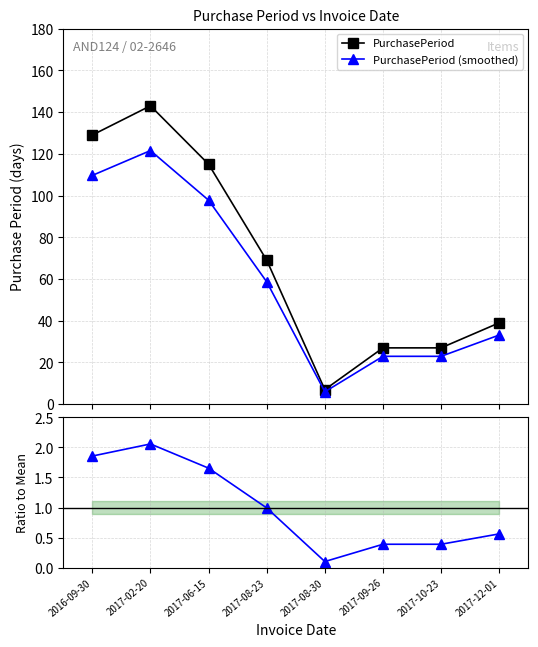

True or false: PurchasePeriod and Ratio to mean cross at least once.

False